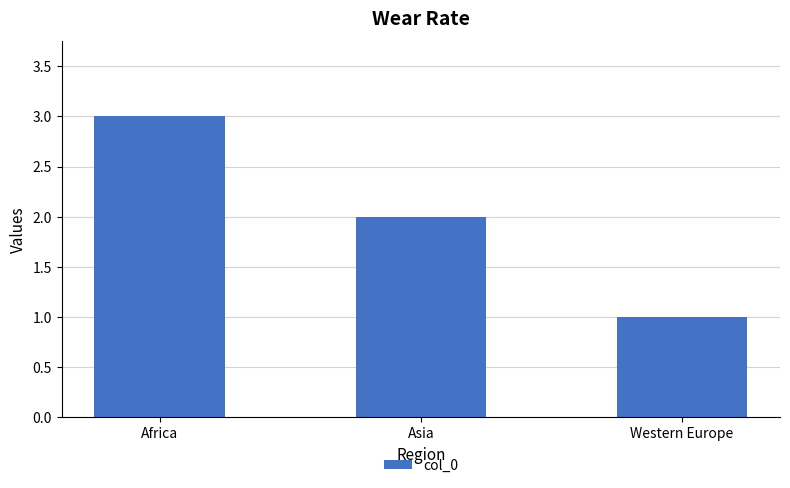

At which label does the data first exceed 2?

Africa